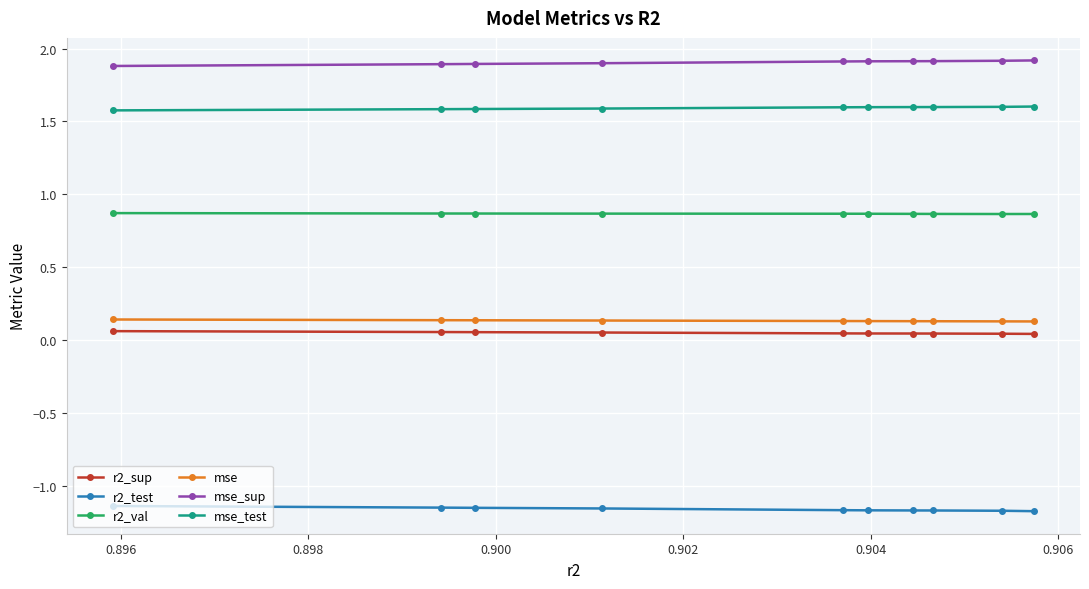

How many mse_test values are between 1 and 2?

10